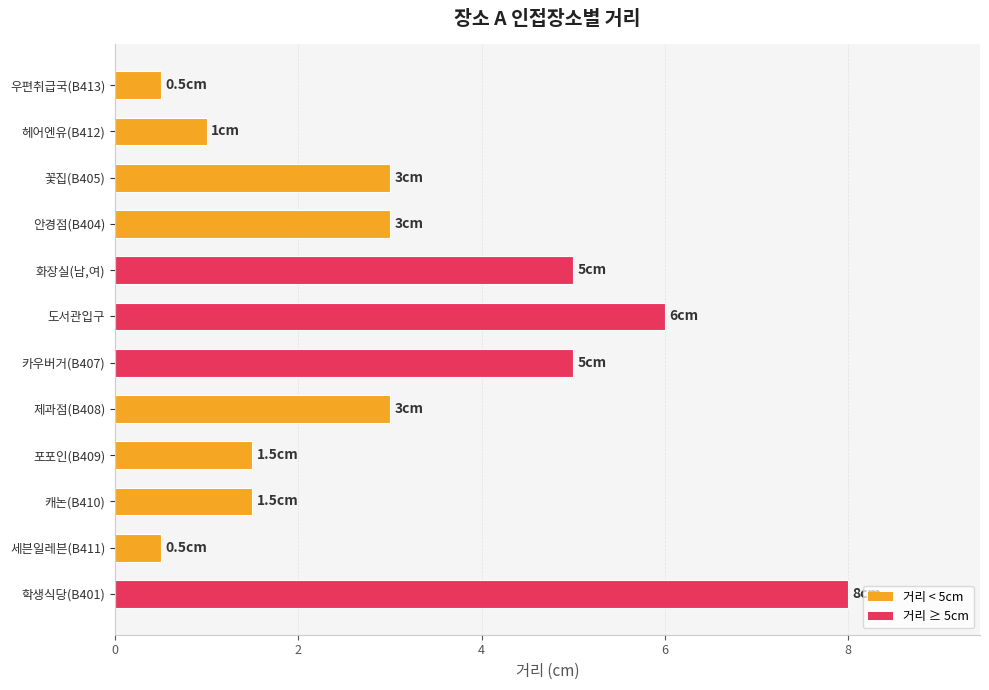

Are the bars horizontal?

Yes